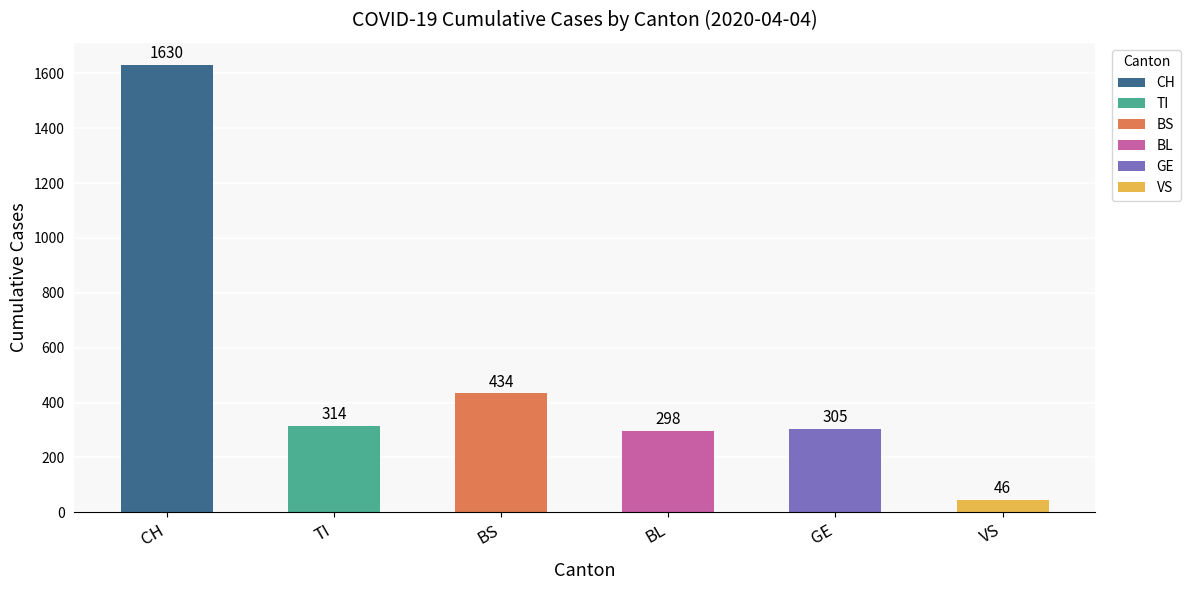

Is it true that BS equals 133 at 2020-03-27?

False